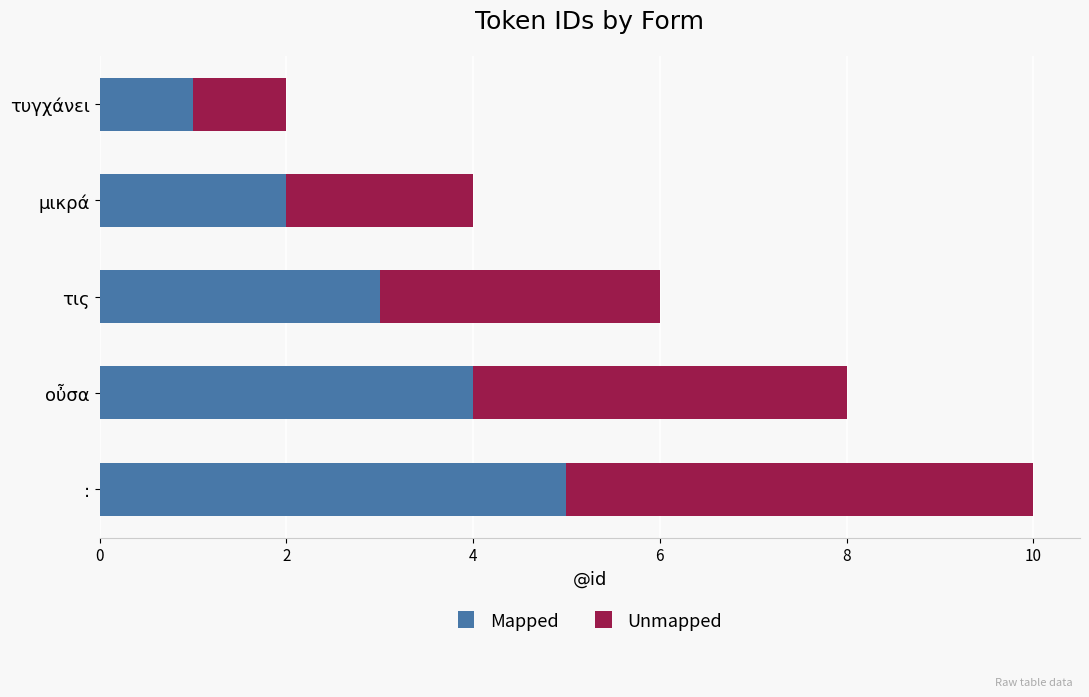

What is the total value across all series at μικρά?

4